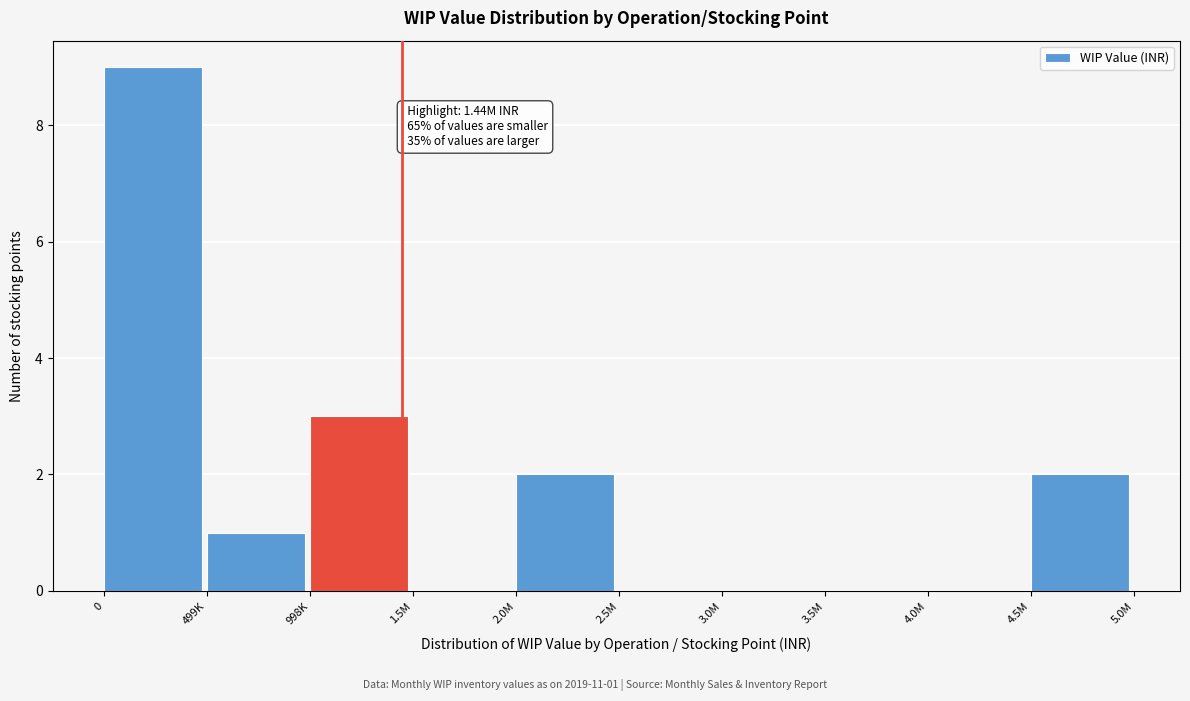

Reading left to right, transcribe all the data shown in this chart.

0=9	499K=1	998K=3	1.5M=0	2.0M=2	2.5M=0	3.0M=0	3.5M=0	4.0M=0	4.5M=2